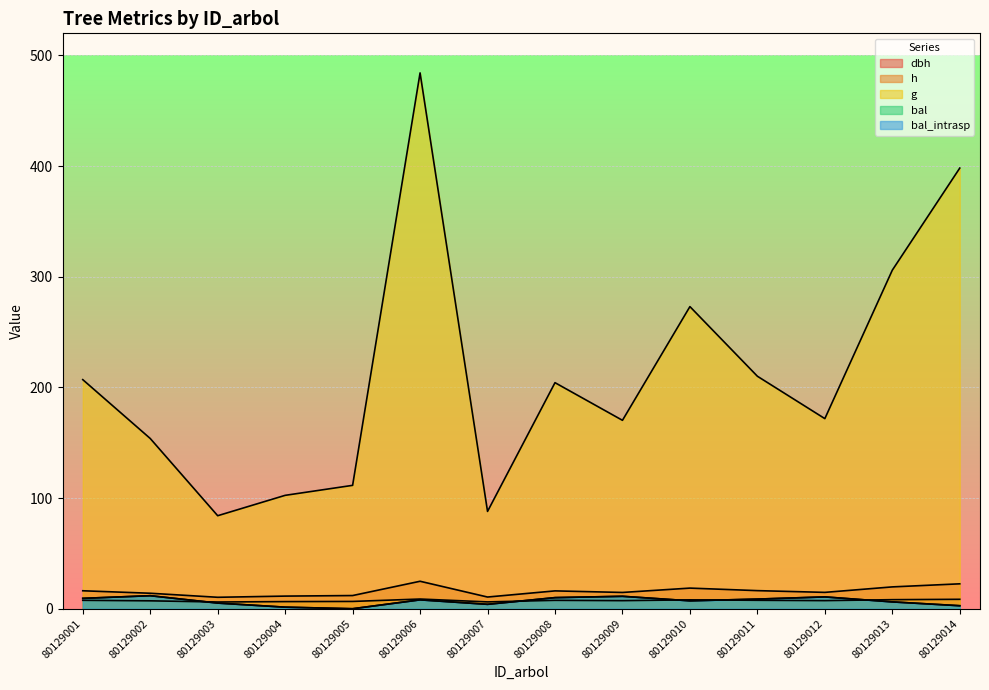

Reading right to left, extract all data points from this chart.

dbh: 80129014=22.5	80129013=19.7	80129012=14.8	80129011=16.4	80129010=18.6	80129009=14.7	80129008=16.1	80129007=10.6	80129006=24.8	80129005=11.9	80129004=11.4	80129003=10.3	80129002=14.0	80129001=16.2
h: 80129014=8.5	80129013=8.2	80129012=7.3	80129011=7.6	80129010=8.0	80129009=7.3	80129008=7.6	80129007=6.2	80129006=8.8	80129005=6.6	80129004=6.5	80129003=6.1	80129002=7.2	80129001=7.6
g: 80129014=398.2	80129013=306.0	80129012=171.8	80129011=210.1	80129010=273.0	80129009=170.3	80129008=204.3	80129007=88.0	80129006=484.2	80129005=111.5	80129004=102.5	80129003=84.1	80129002=153.9	80129001=207.0
bal: 80129014=2.7	80129013=6.2	80129012=10.7	80129011=8.7	80129010=7.2	80129009=11.2	80129008=10.0	80129007=4.0	80129006=8.0	80129005=0.0	80129004=1.4	80129003=5.1	80129002=11.8	80129001=9.4
bal_intrasp: 80129014=2.7	80129013=6.2	80129012=10.7	80129011=8.7	80129010=7.2	80129009=11.2	80129008=10.0	80129007=4.0	80129006=8.0	80129005=0.0	80129004=1.4	80129003=5.1	80129002=11.8	80129001=9.4